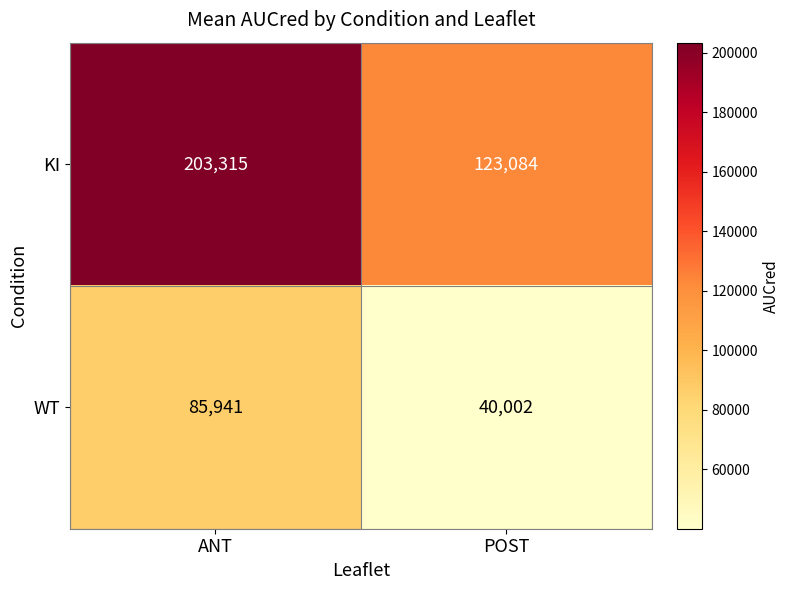

What is the average value of the KI series?

163200